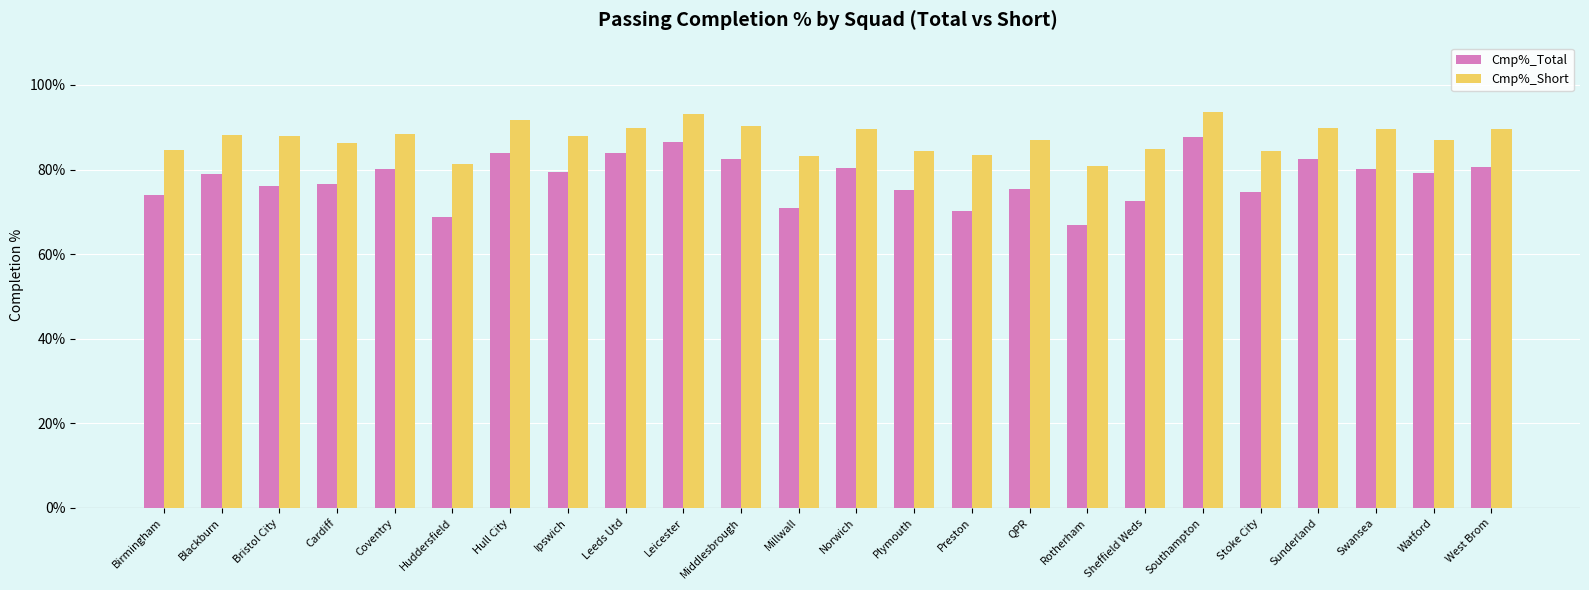

How many bars are there in total?

48